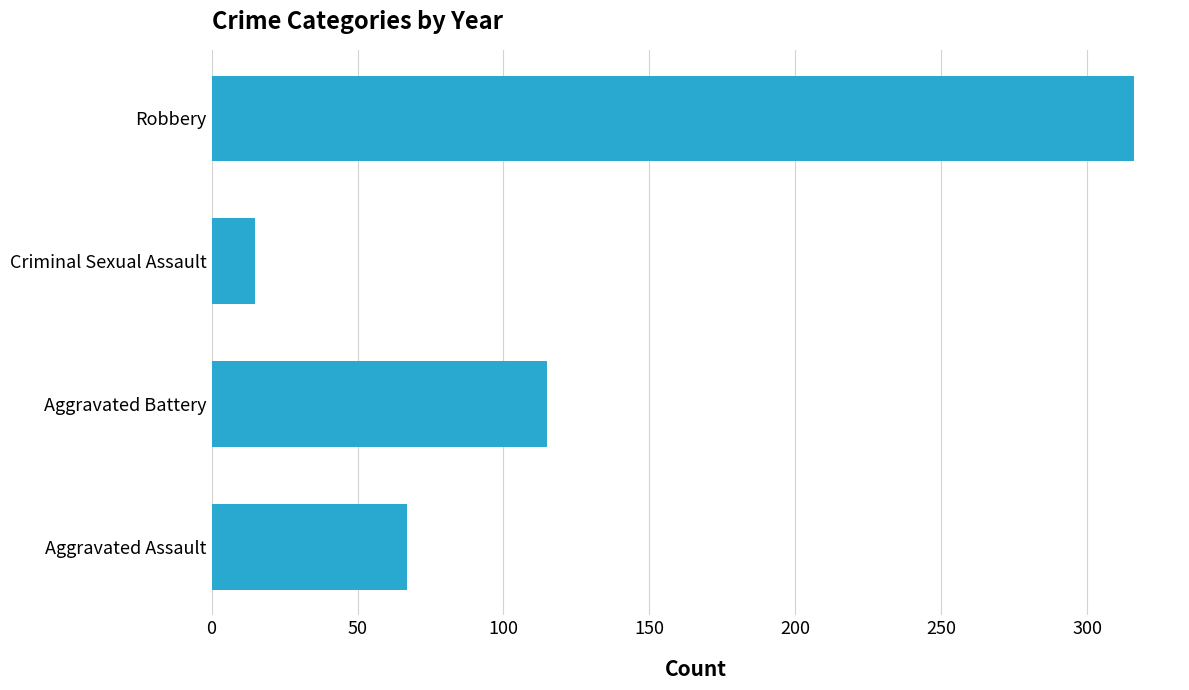

What is the change in value from Aggravated Assault to Criminal Sexual Assault?

-52